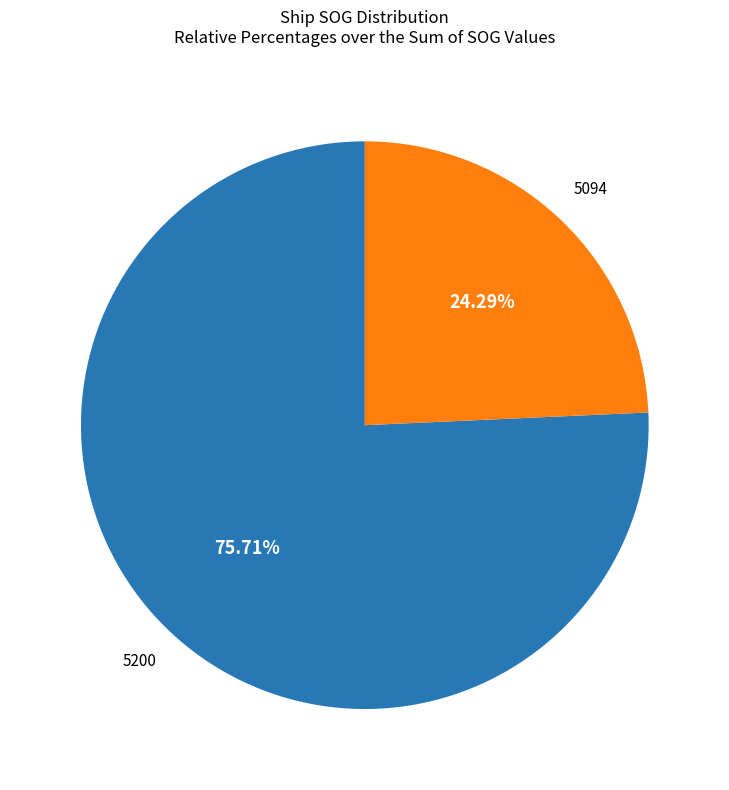

Is there a majority slice in this chart?

Yes